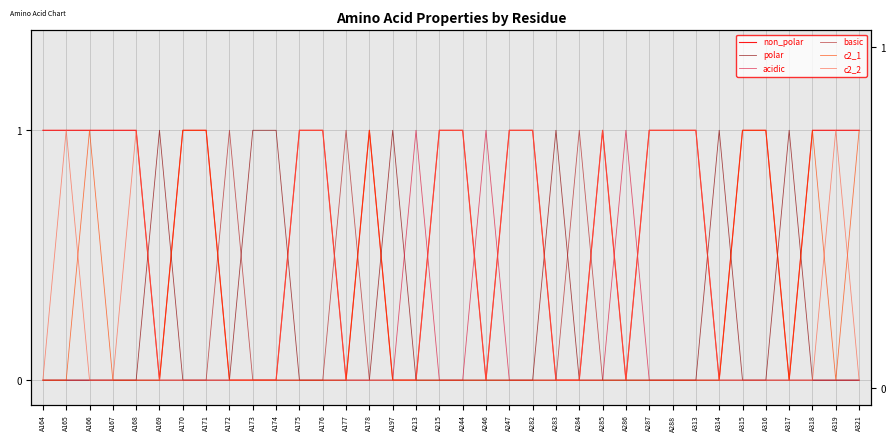

What is the maximum value shown in the chart?

1